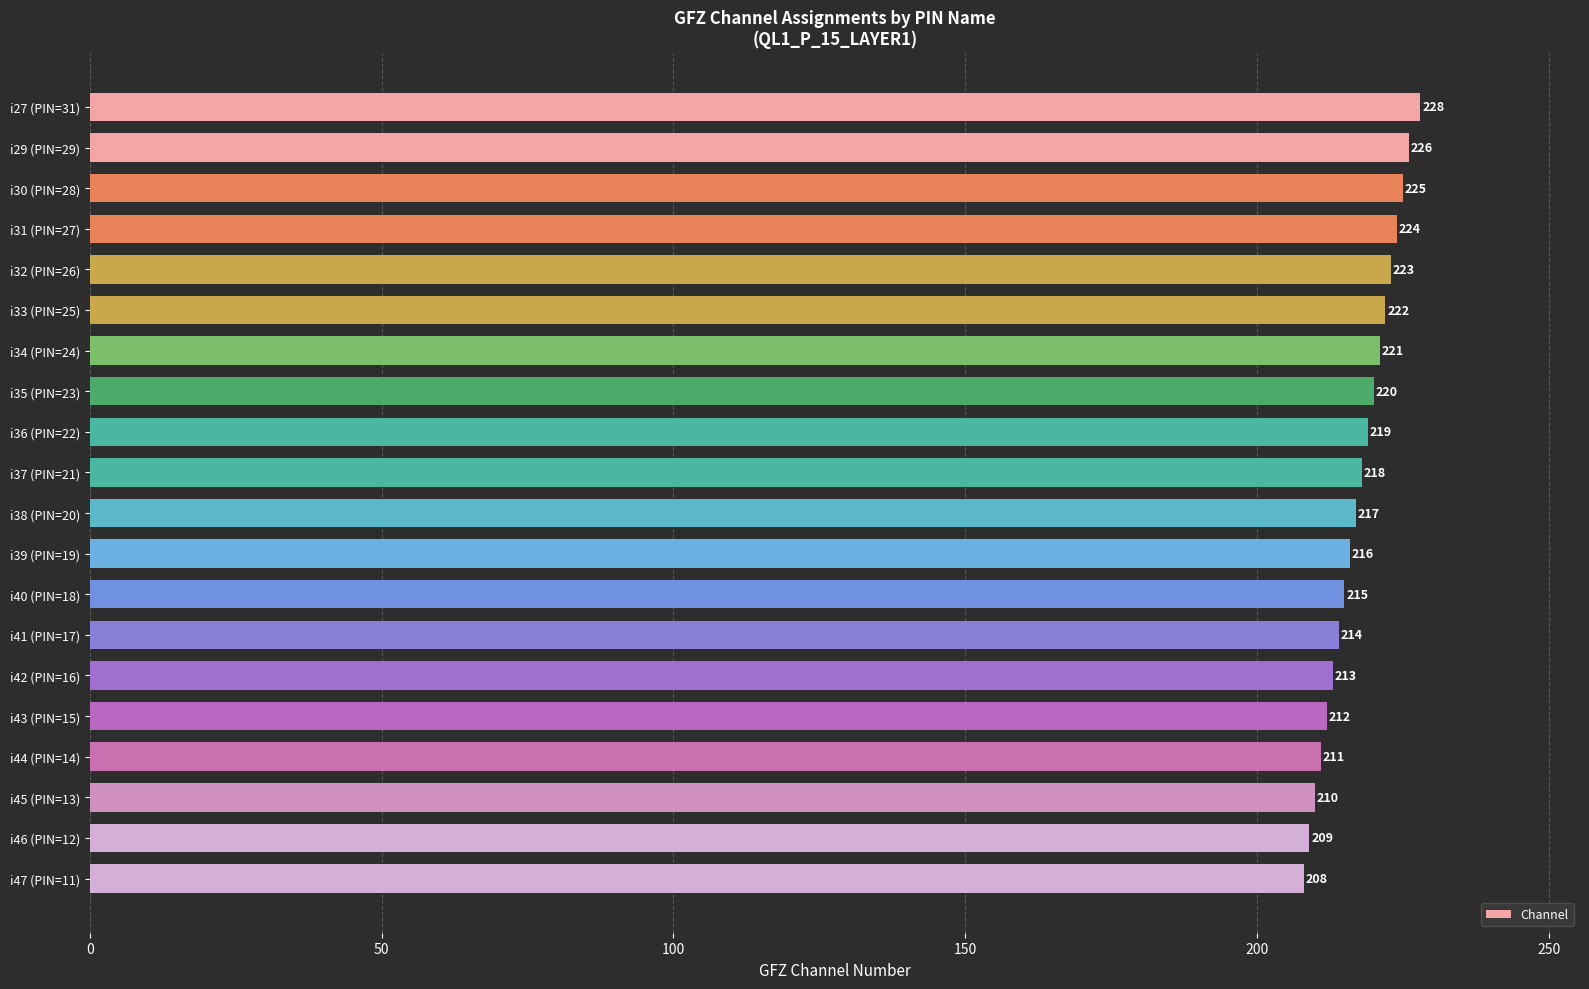

At which category does the chart reach its minimum across all series?

i47 (PIN=11)